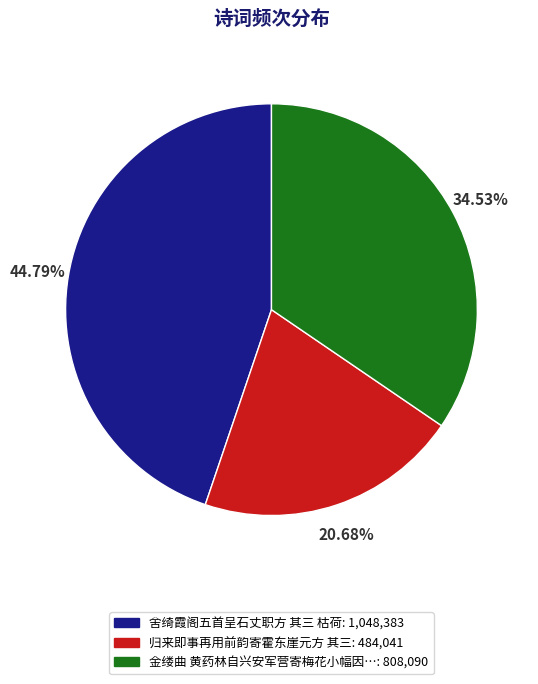

To the nearest percent, what is the difference between the largest and smallest slice percentages?

24%